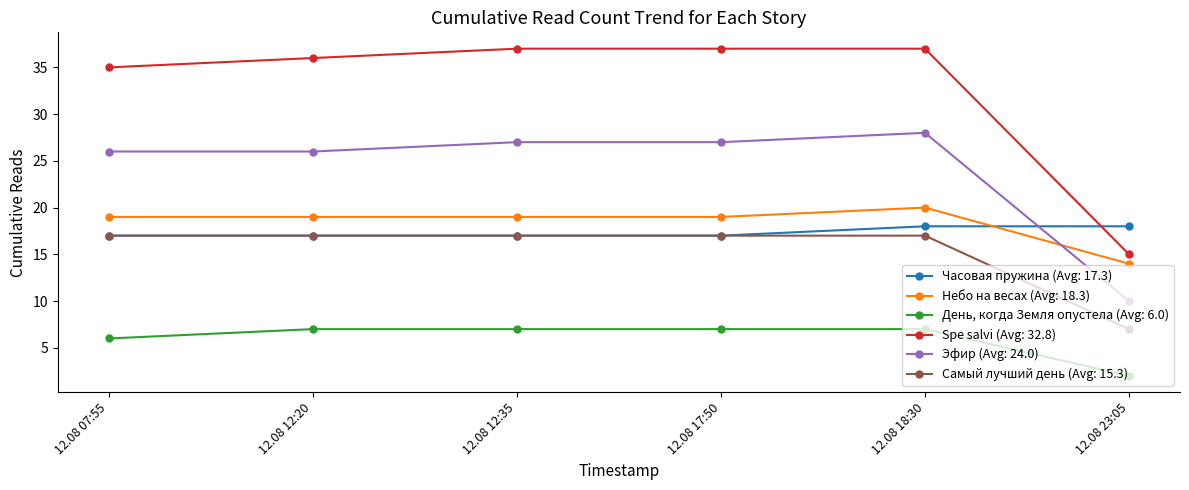

Which series has the largest range (max minus min)?

Spe salvi (Avg: 32.8)